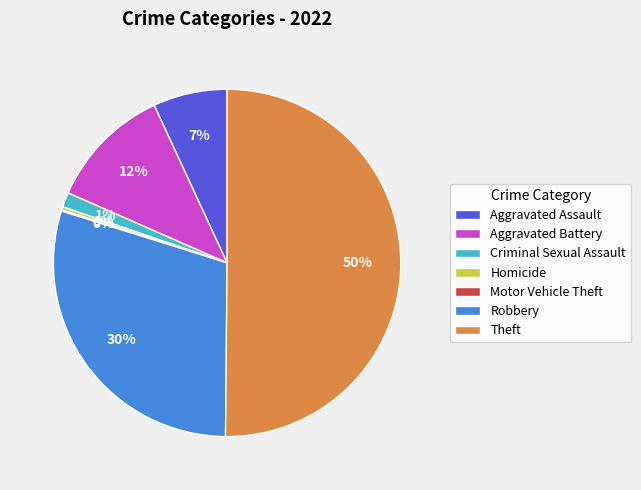

What is the majority slice?

Theft